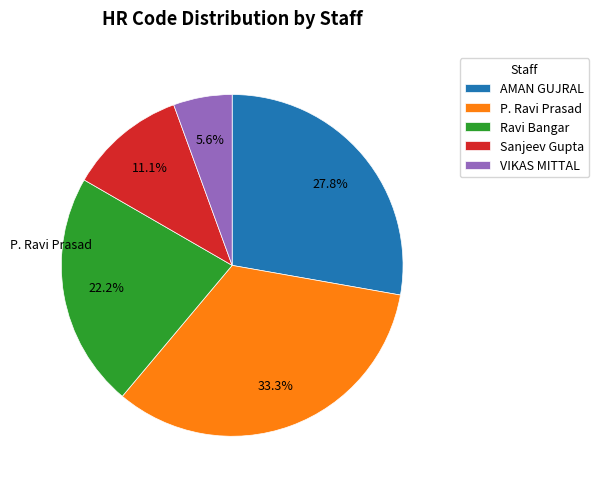

To the nearest percent, what is the difference between the largest and smallest slice percentages?

28%